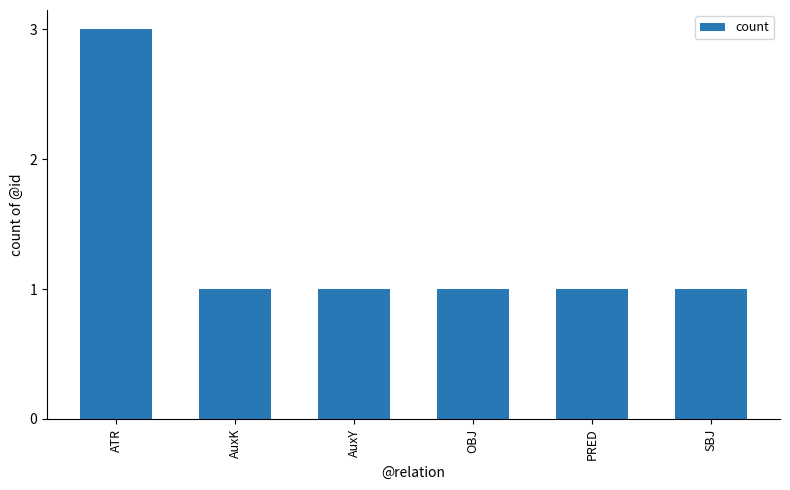

Count the values in the range 1 to 2.

5